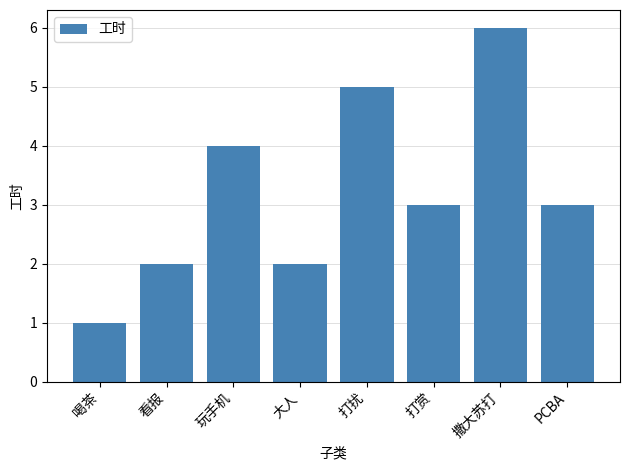

The chart shows a value of 4 at PCBA. True or false?

False